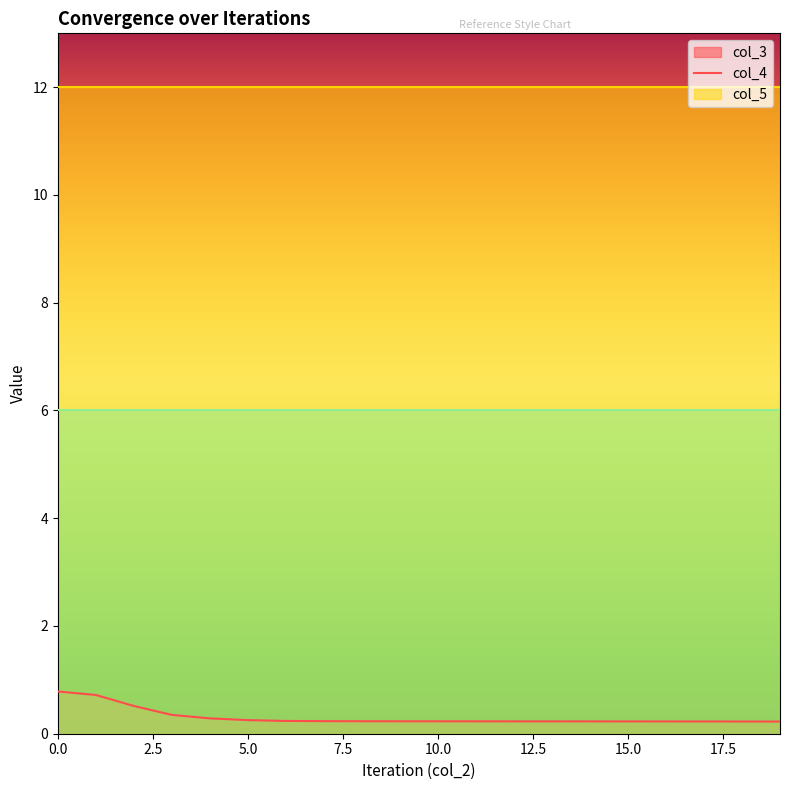

At which label is col_3 closest to 0?

19